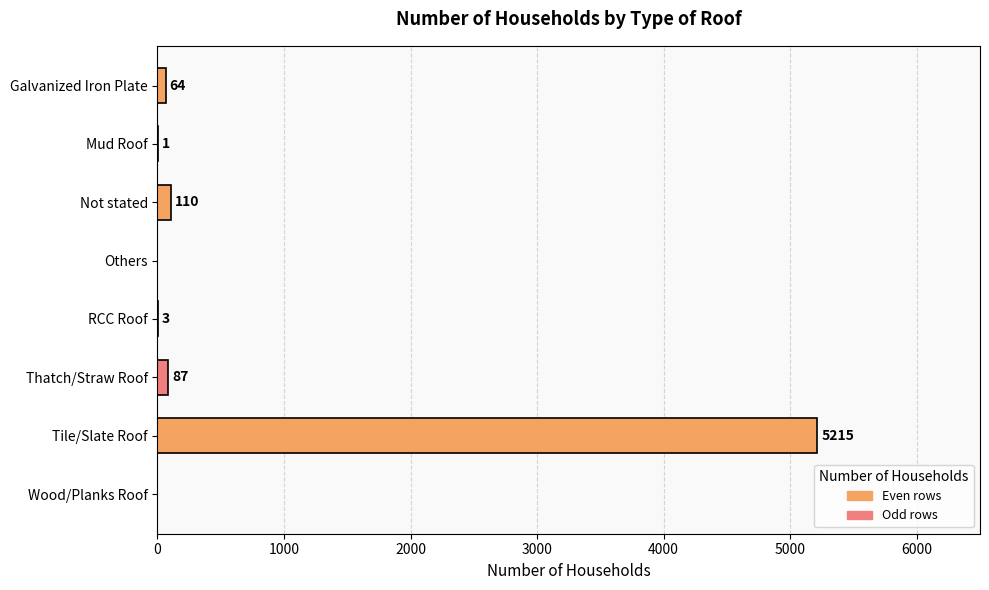

Reading bottom to top, extract all data points from this chart.

Wood/Planks Roof=0	Tile/Slate Roof=5215	Thatch/Straw Roof=87	RCC Roof=3	Others=0	Not stated=110	Mud Roof=1	Galvanized Iron Plate=64